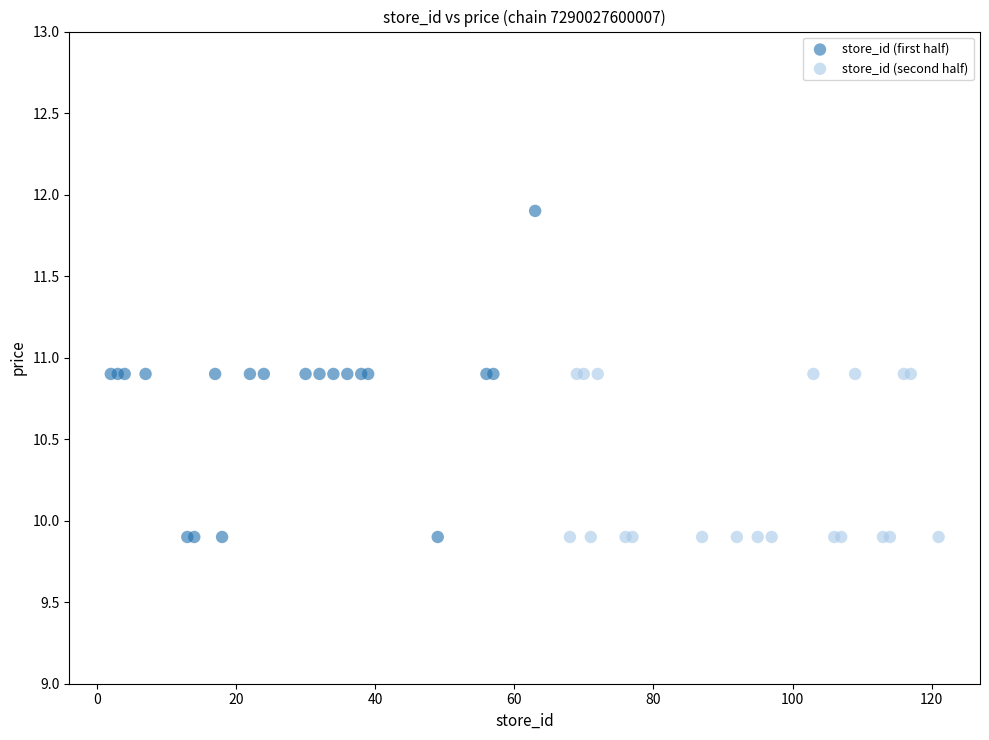

Which series contains the highest Y value?

store_id (first half)